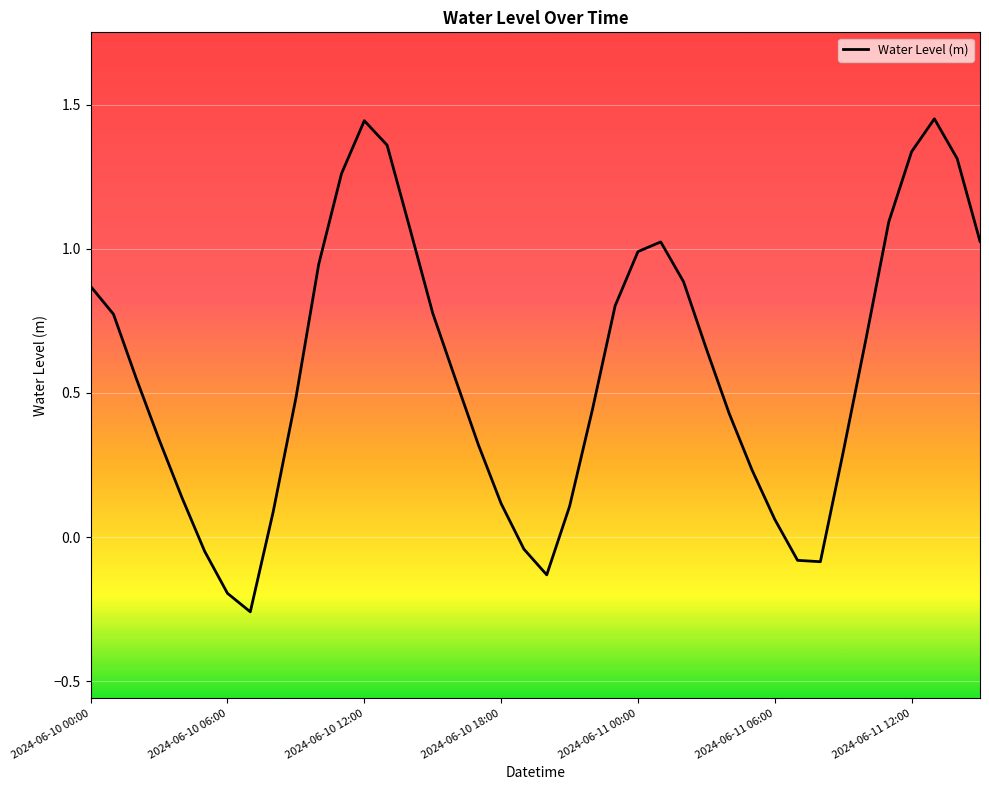

What is the difference between the maximum and minimum values?

1.7